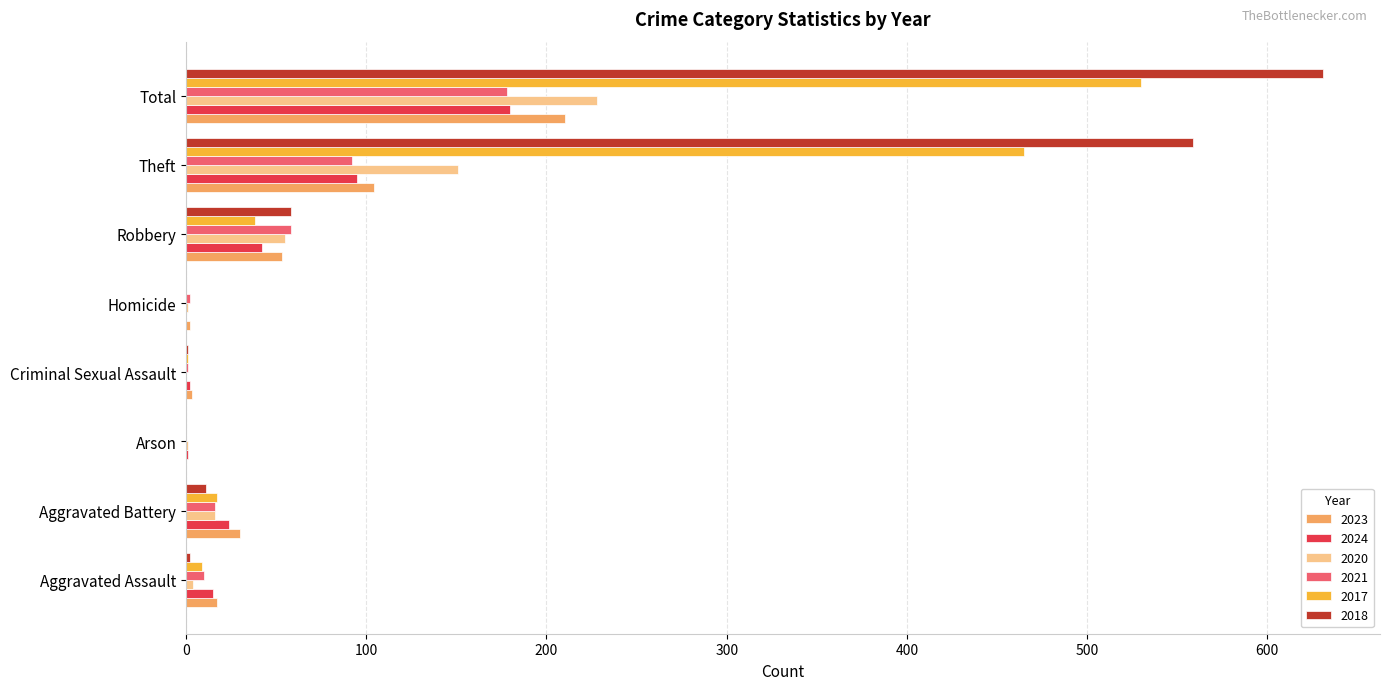

What is the maximum value shown in the chart?

631